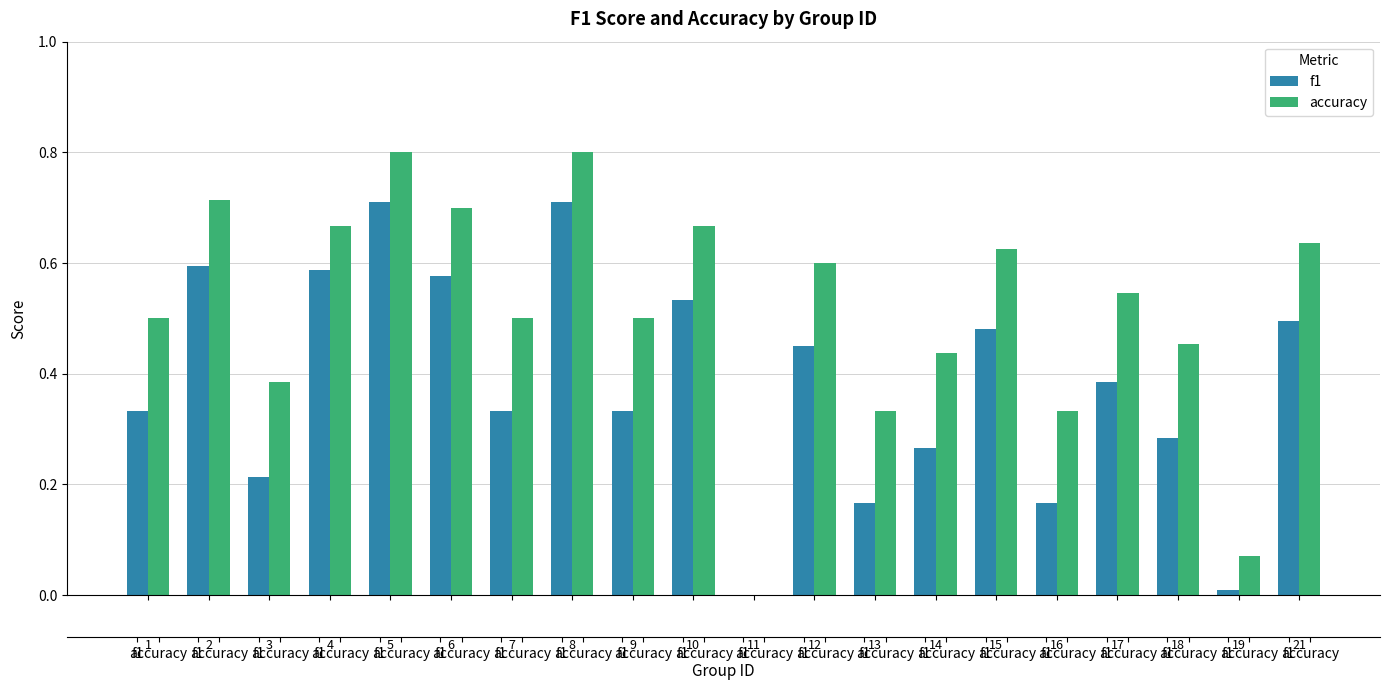

What is the difference between the second highest and minimum values in the accuracy series?

0.8